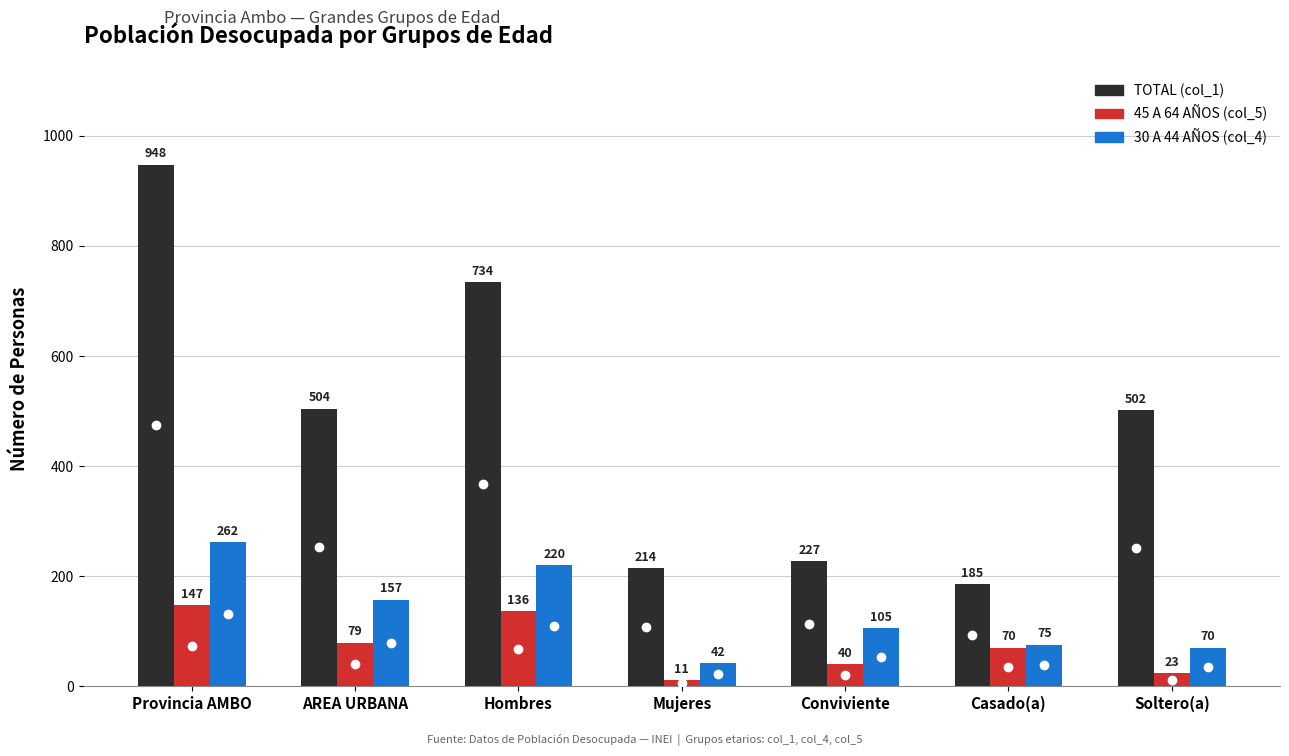

True or false: 30 A 44 AÑOS (col_4) has a value of 142 at Conviviente.

False